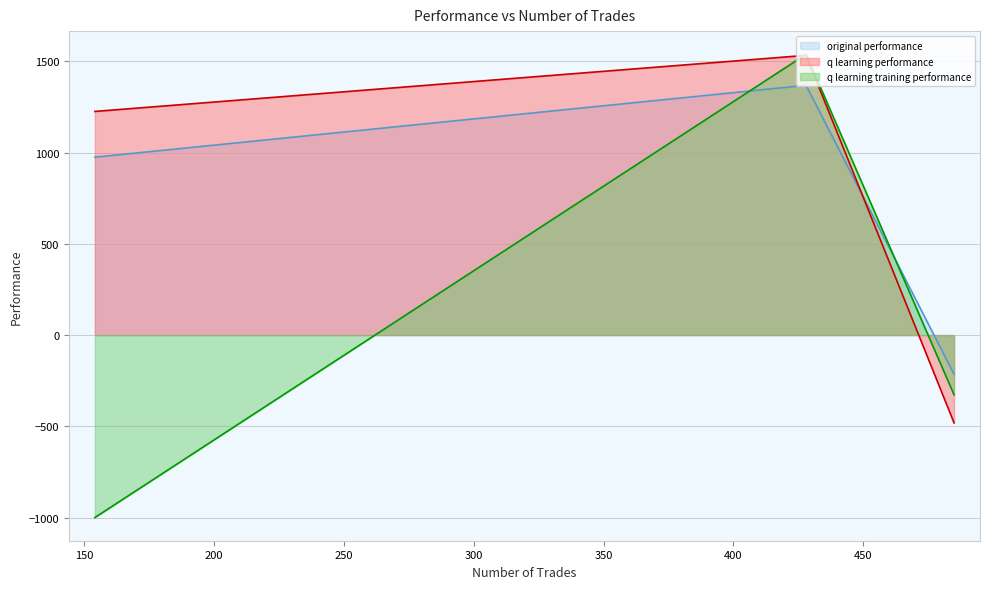

Which series has the widest spread of values?

q learning training performance